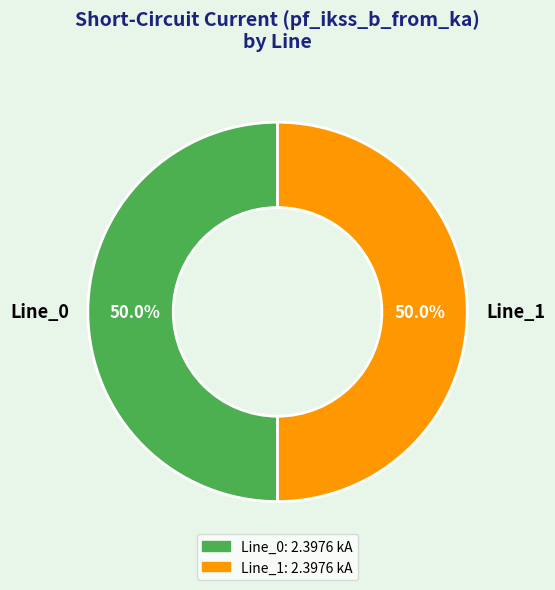

What portion of the pie excludes Line_0?

50.0%